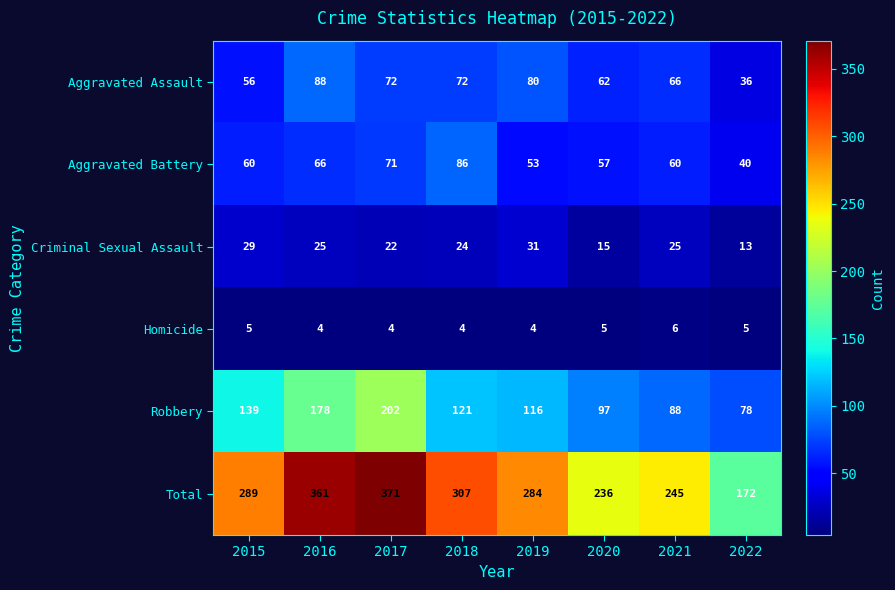

The Criminal Sexual Assault series shows 37 at 2017. True or false?

False